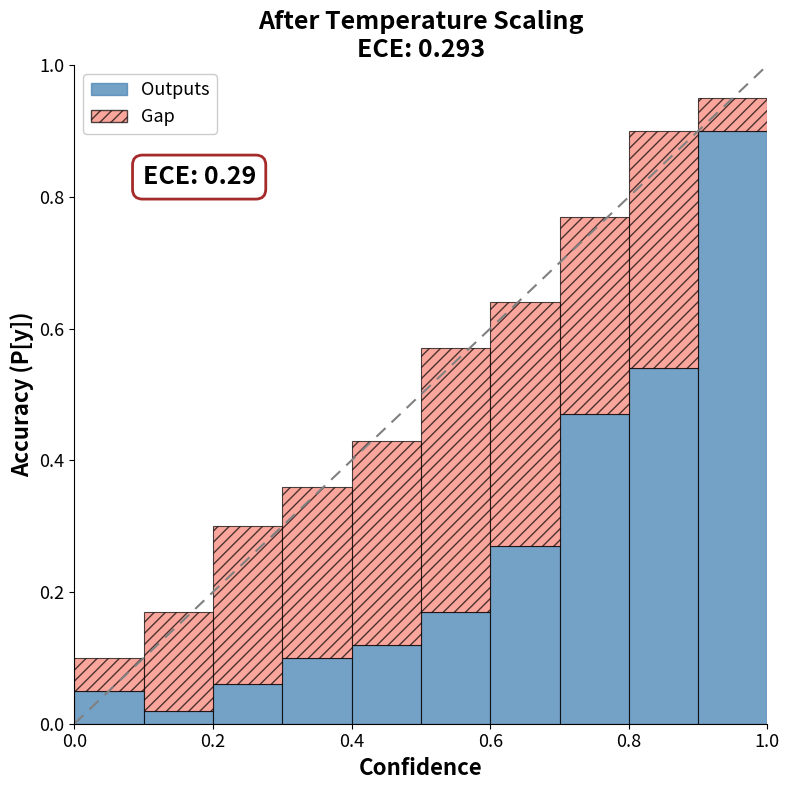

What are all the series names shown in the legend?

Outputs, Gap